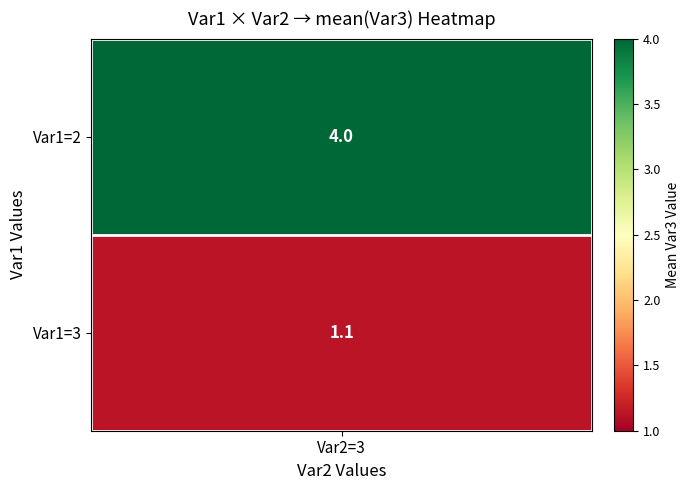

Which category has the highest value across all series?

Var1=2,Var2=3